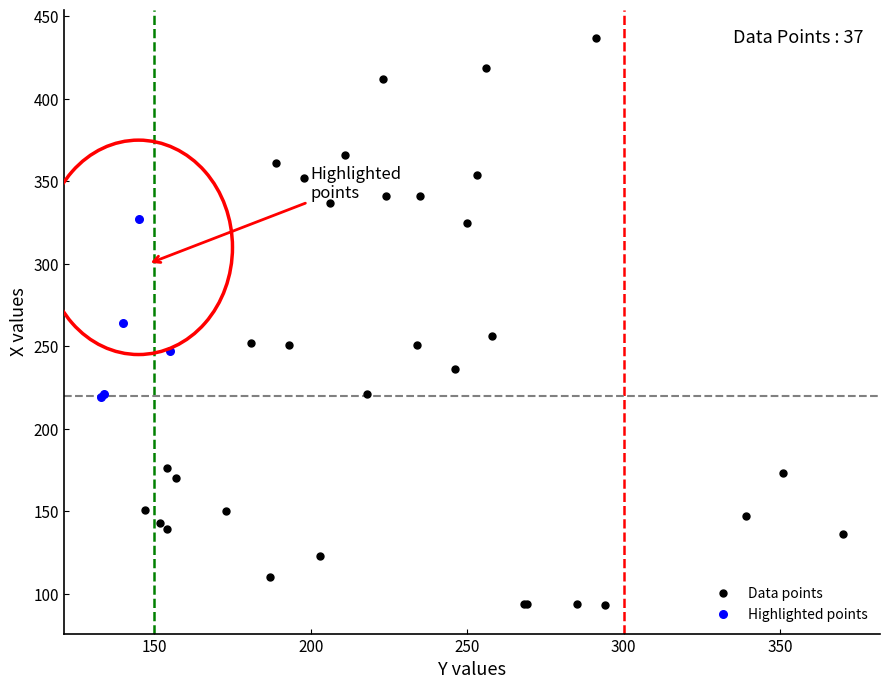

Which series contains the highest Y value?

Data points